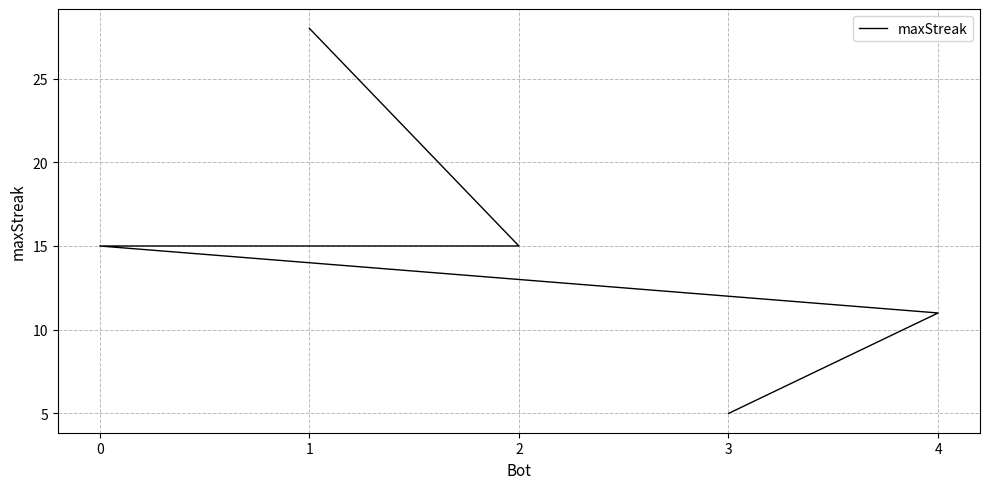

True or false: the data shows 28 at 1.

True